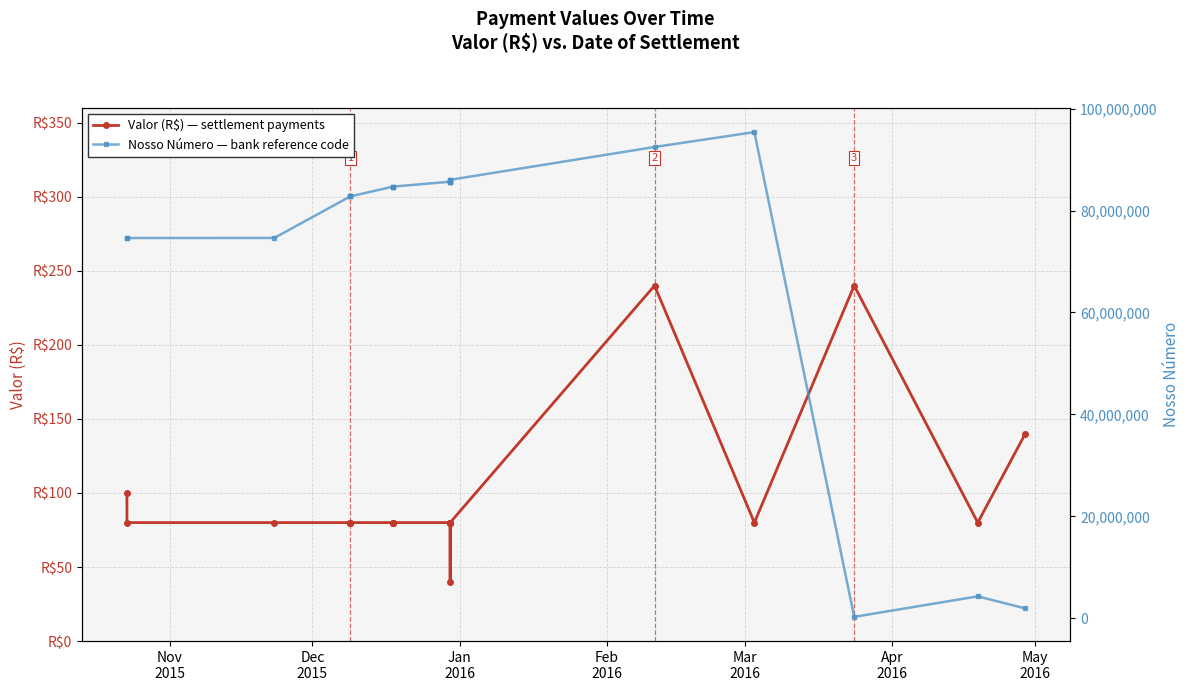

How many categories are shown in the chart?

19